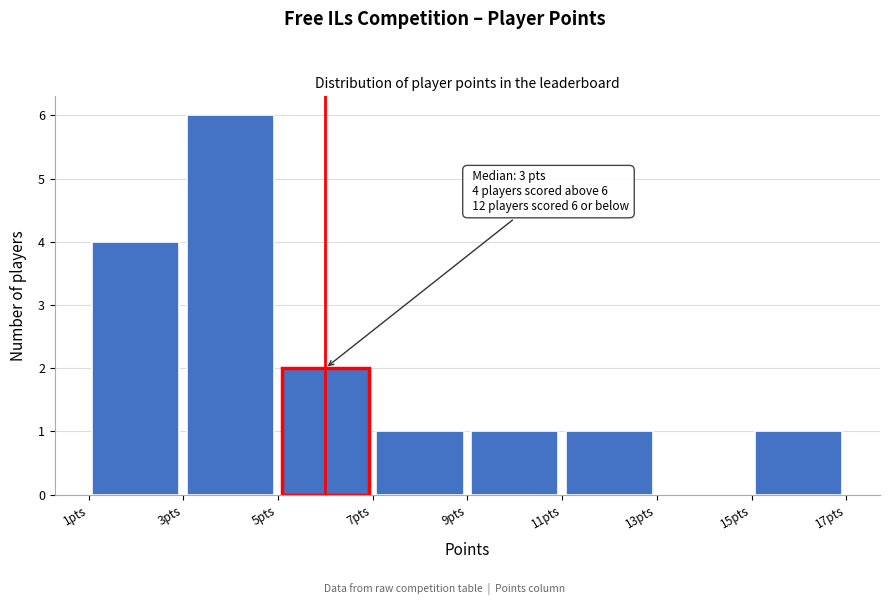

Which range on the x-axis has the tallest bar?

3 to 5